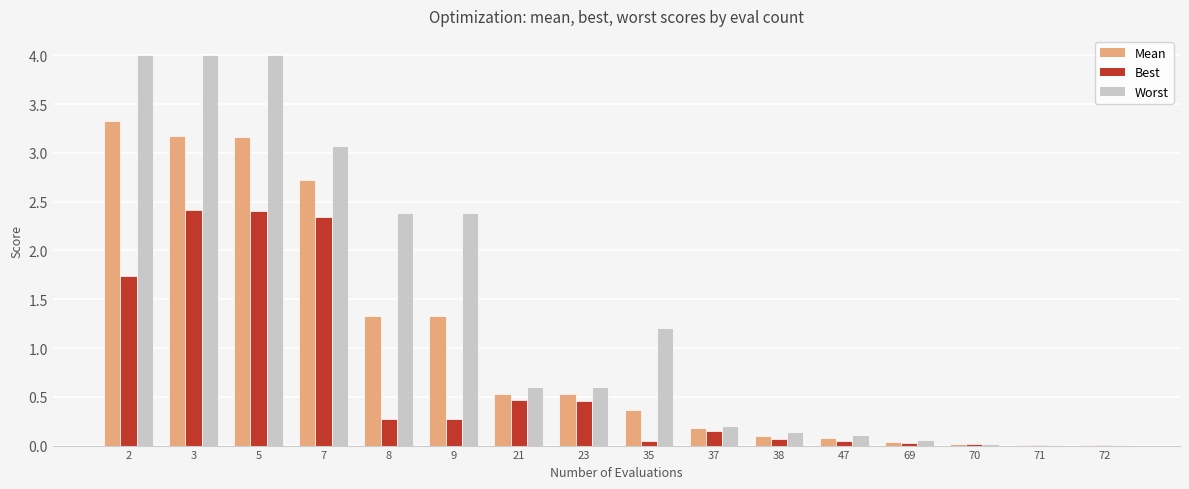

What is the total value across all series at 9?

4.0